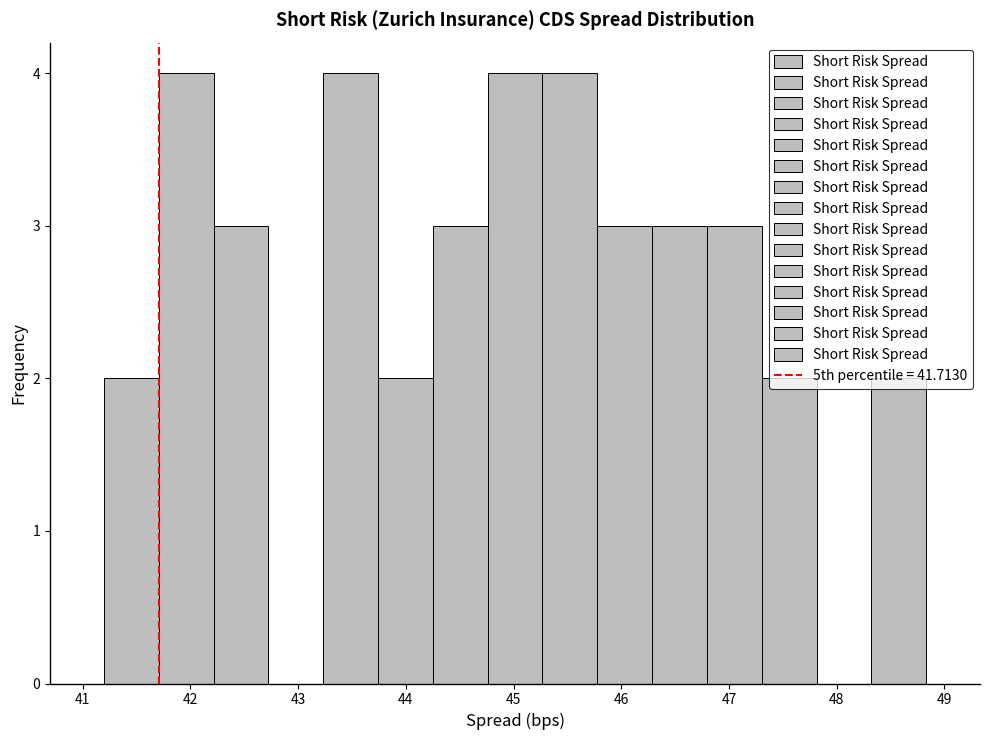

Reading left to right, transcribe this chart: for each bar, give the range it covers on the x-axis and its height. Neither the bar edges nor the heights are printed on the chart, so give them approximately, as read against the axes.

41.2 to 41.7: 2
41.7 to 42.2: 4
42.2 to 42.7: 3
42.7 to 43.2: 0
43.2 to 43.7: 4
43.7 to 44.3: 2
44.3 to 44.8: 3
44.8 to 45.3: 4
45.3 to 45.8: 4
45.8 to 46.3: 3
46.3 to 46.8: 3
46.8 to 47.3: 3
47.3 to 47.8: 2
47.8 to 48.3: 0
48.3 to 48.8: 2